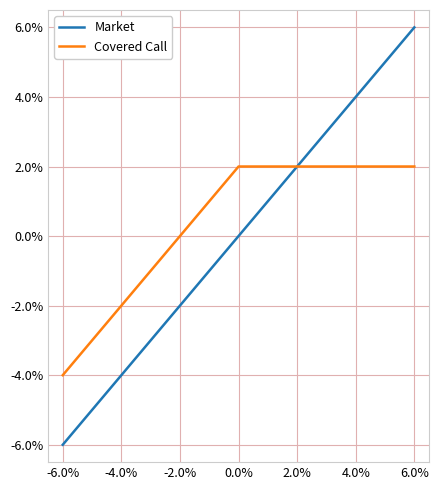

At how many categories does at least one series exceed 0?

9